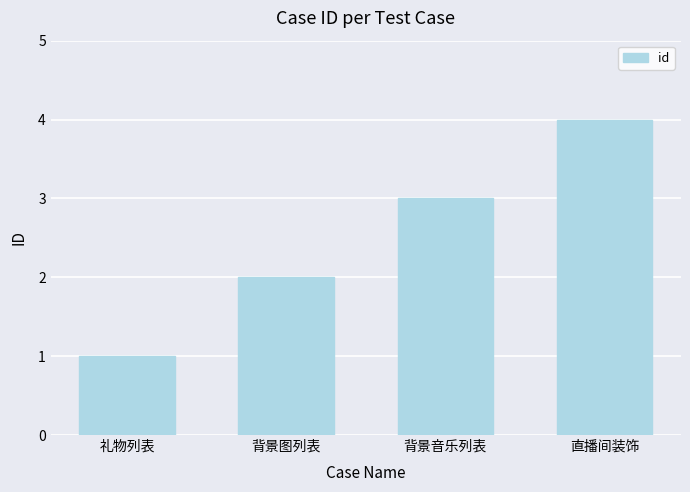

Rank the categories by value from lowest to highest.

礼物列表, 背景图列表, 背景音乐列表, 直播间装饰